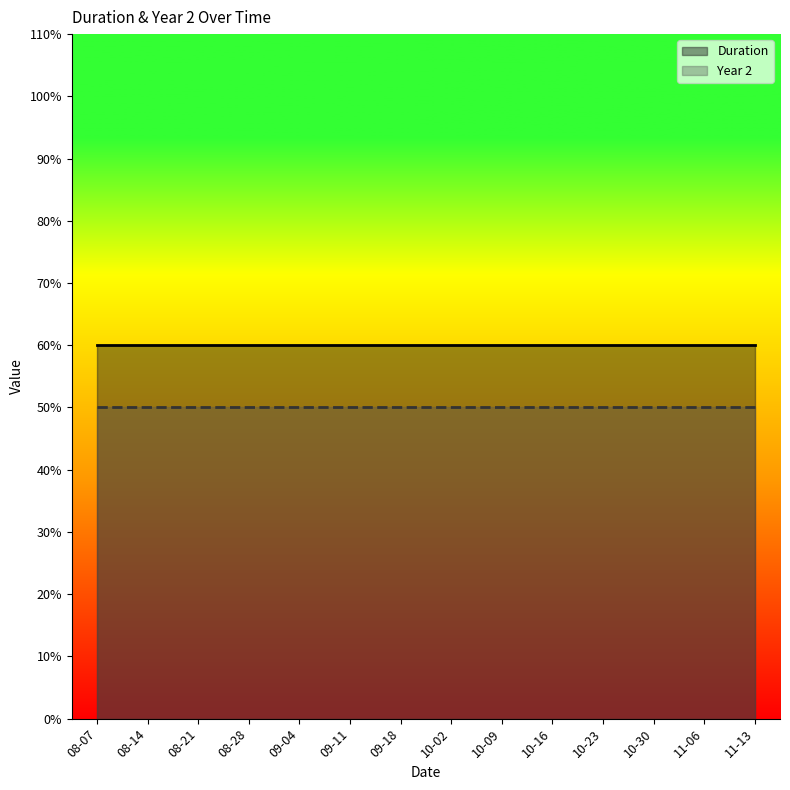

Rank the series by their maximum value, from highest to lowest.

Duration, Year 2